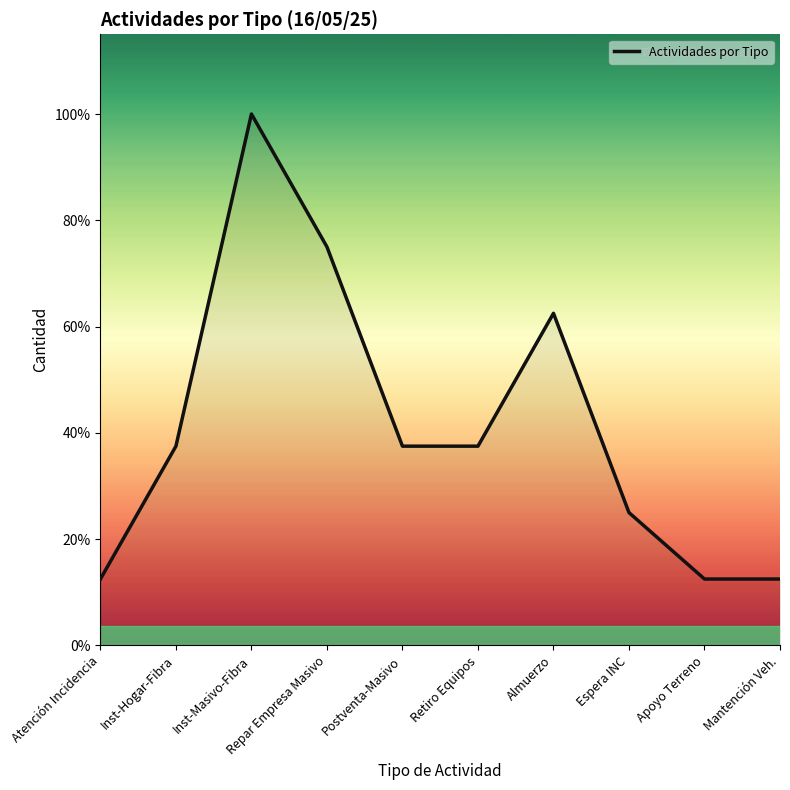

What is the average value?

3